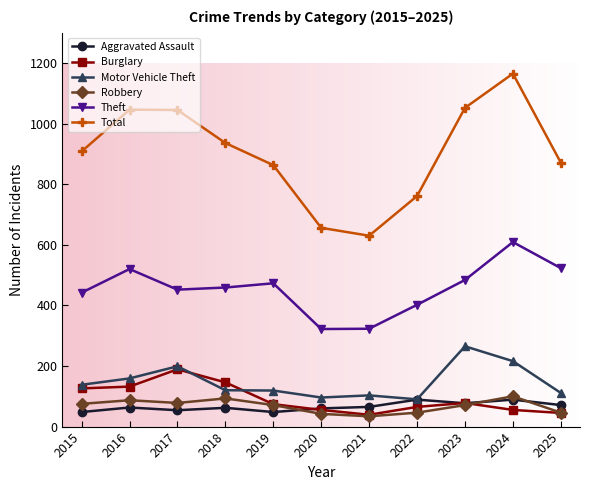

The value of Burglary at 2024 is 55. True or false?

True